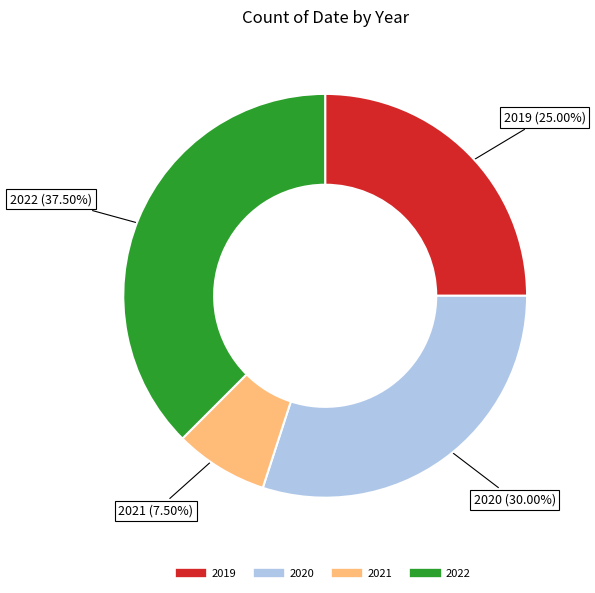

To the nearest percent, what is the difference between the 2019 and 2020 slice percentages?

5%